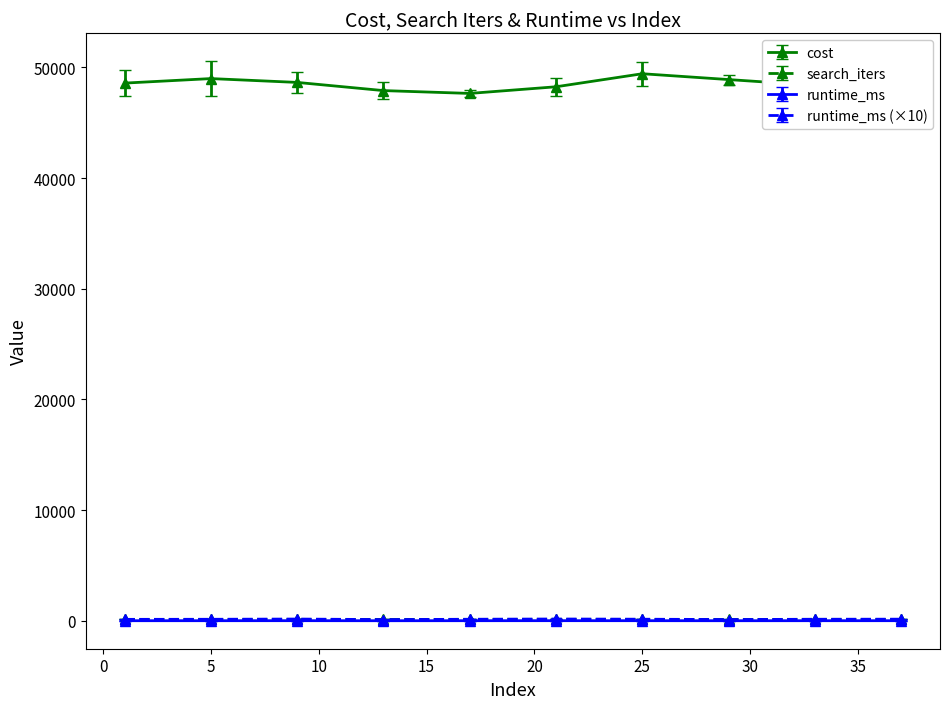

True or false: cost has more than 1 interior local peaks.

True